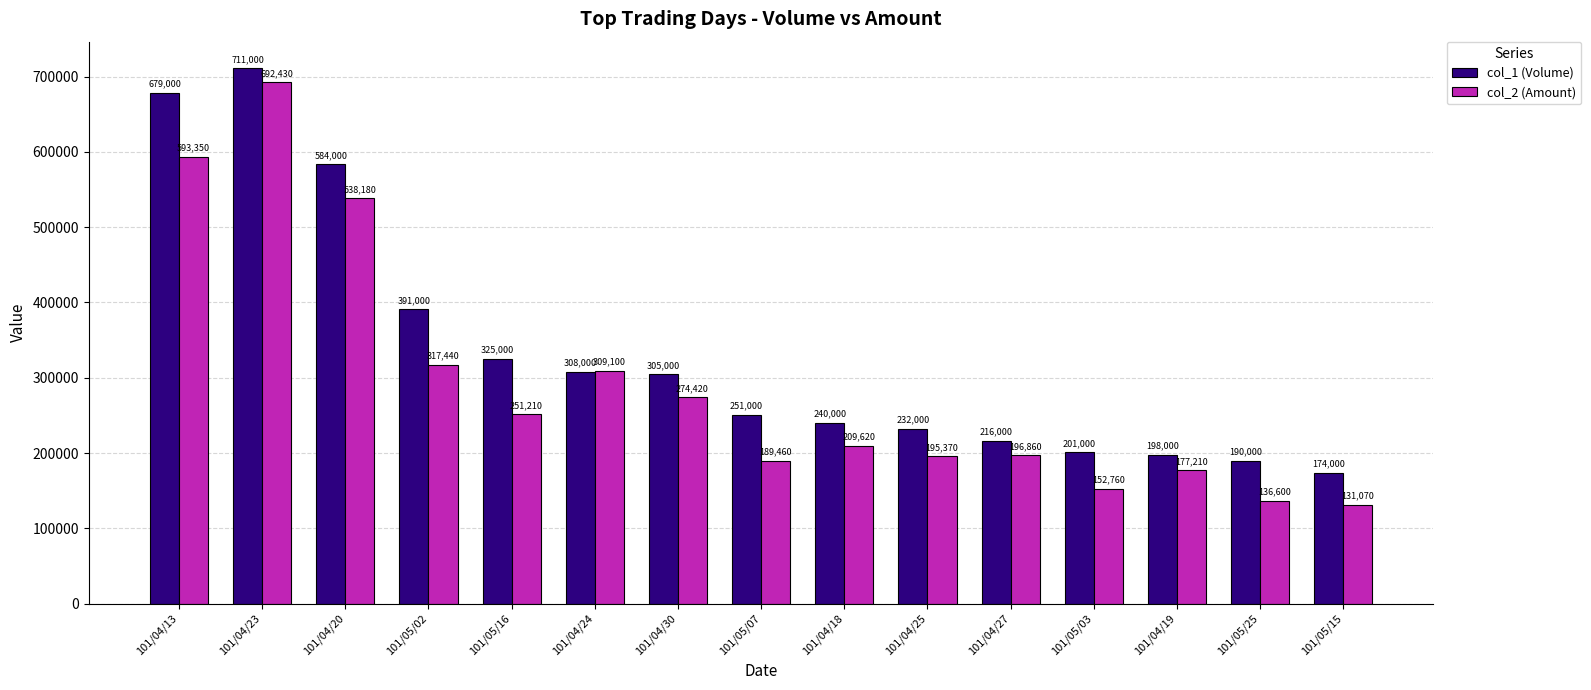

Reading left to right, what are all the values shown in this chart?

col_1 (Volume): 101/04/13=679000	101/04/23=711000	101/04/20=584000	101/05/02=391000	101/05/16=325000	101/04/24=308000	101/04/30=305000	101/05/07=251000	101/04/18=240000	101/04/25=232000	101/04/27=216000	101/05/03=201000	101/04/19=198000	101/05/25=190000	101/05/15=174000
col_2 (Amount): 101/04/13=593350	101/04/23=692430	101/04/20=538180	101/05/02=317440	101/05/16=251210	101/04/24=309100	101/04/30=274420	101/05/07=189460	101/04/18=209620	101/04/25=195370	101/04/27=196860	101/05/03=152760	101/04/19=177210	101/05/25=136600	101/05/15=131070